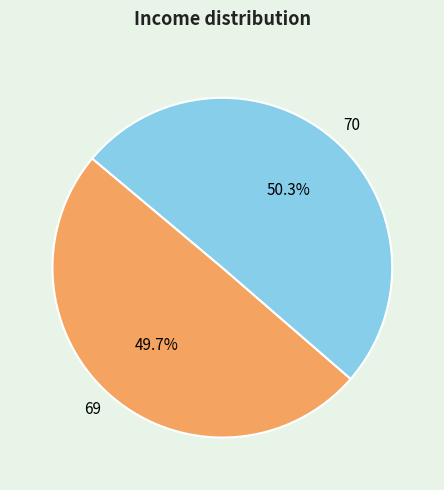

Count the number of slices in the pie.

2